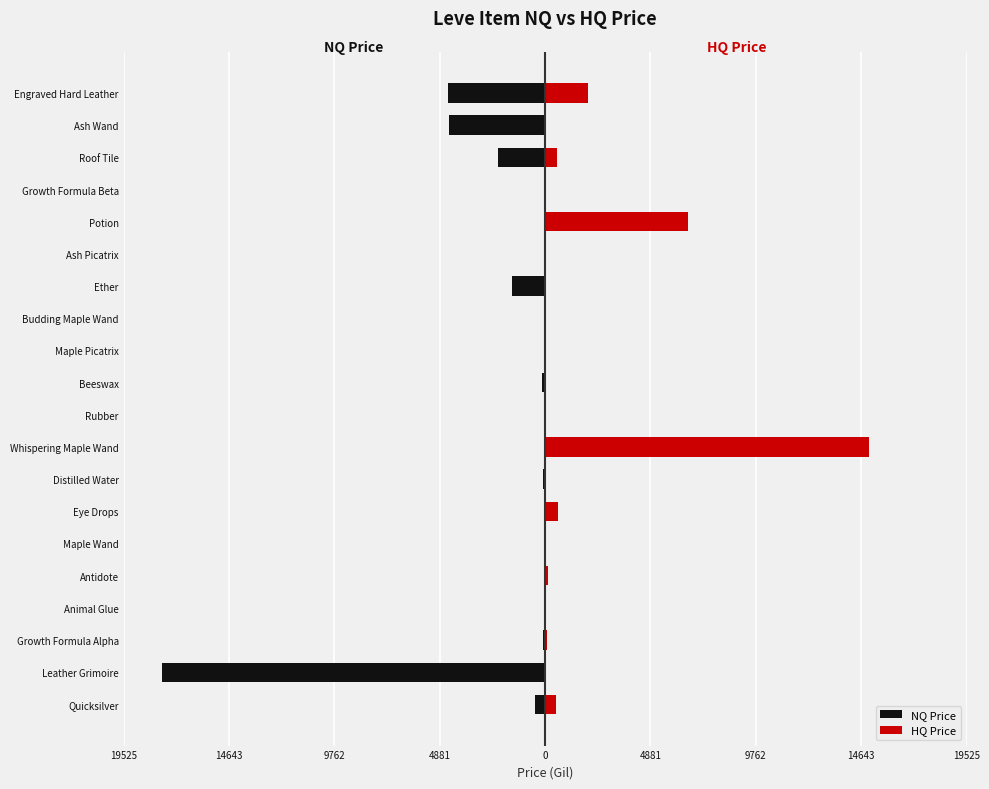

Are the bars grouped side by side (vs. stacked)?

Yes